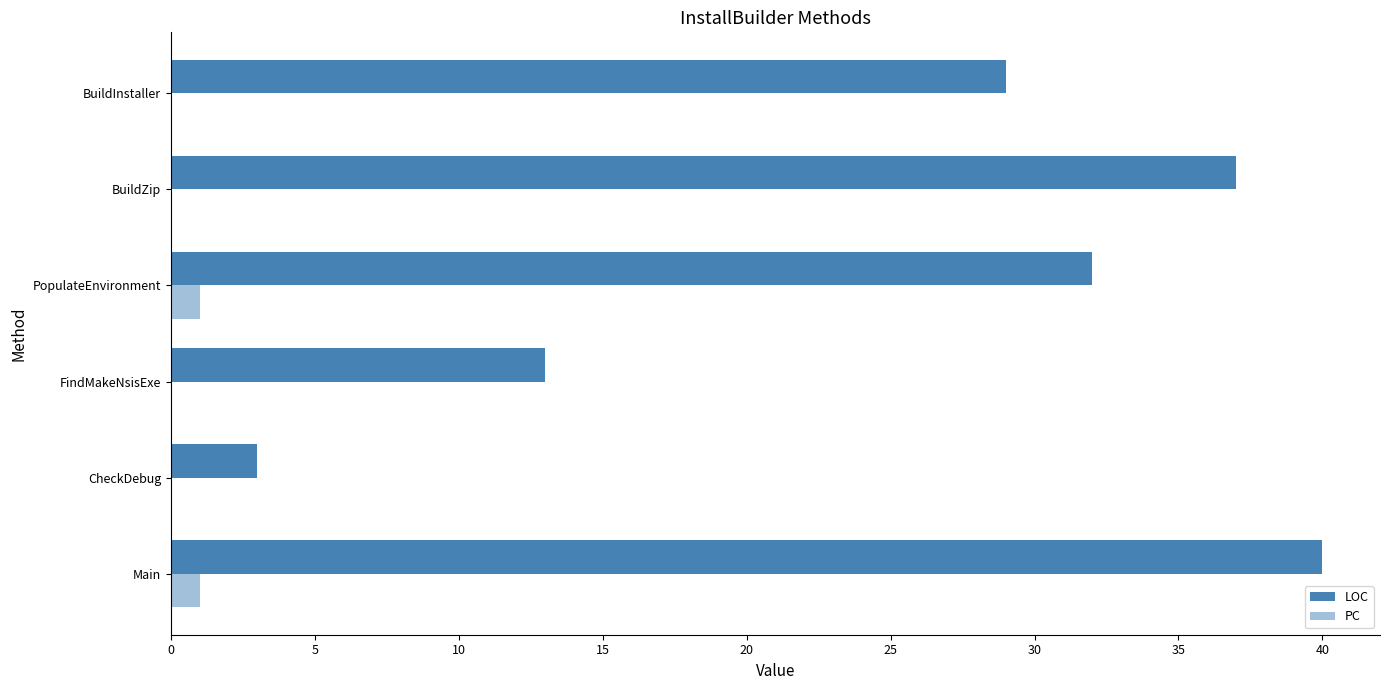

How many distinct data groups are displayed?

2